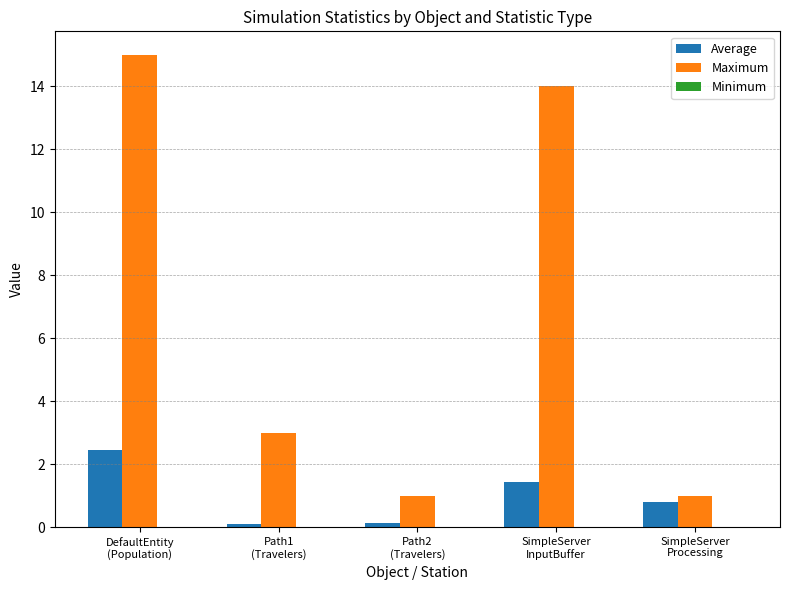

What is the average value of the Average series?

1.0